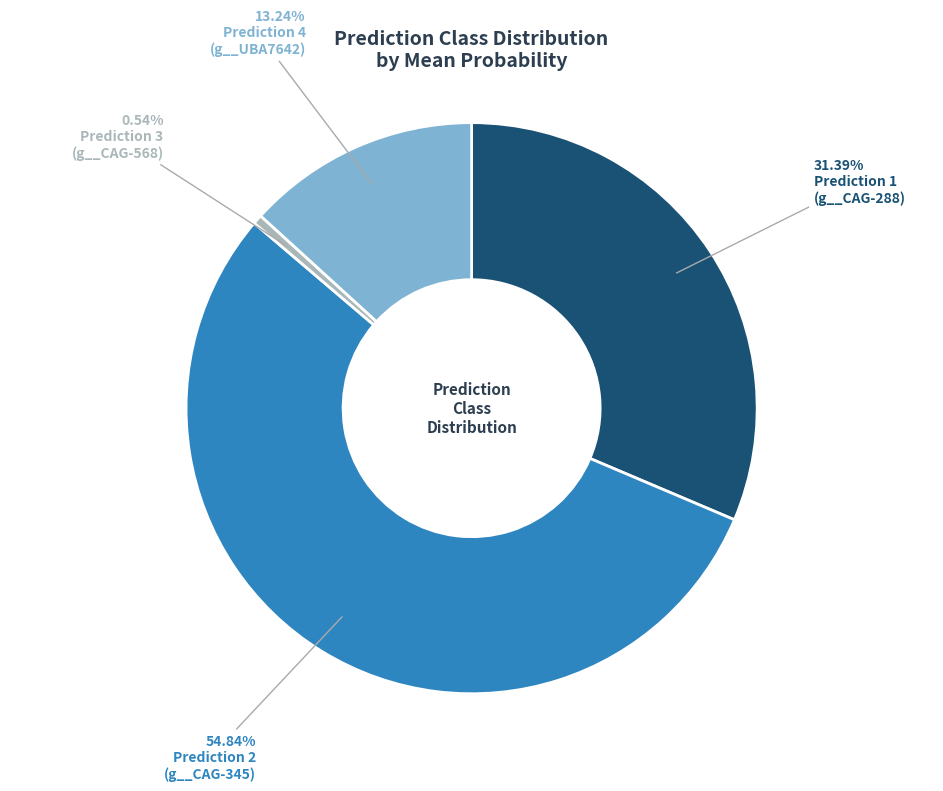

To the nearest percent, what is the difference between the largest and smallest slice percentages?

54%